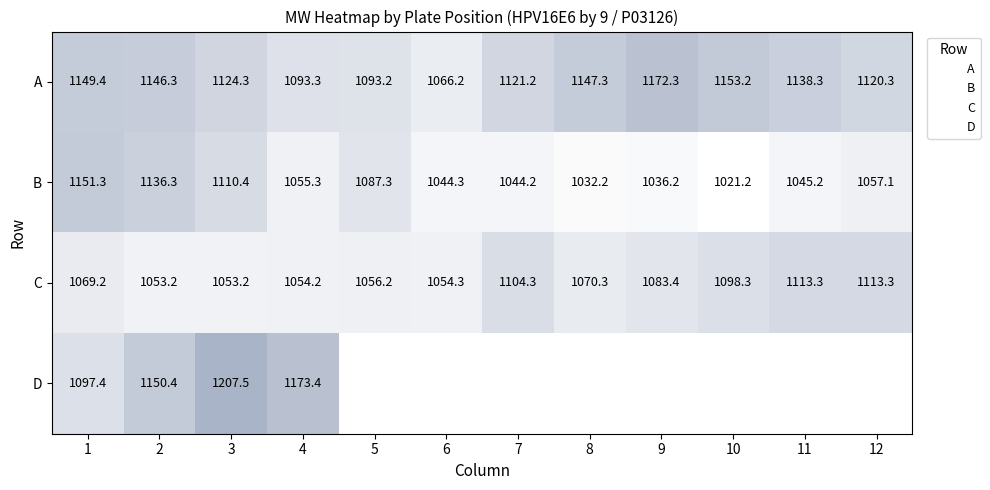

What is the lowest value of the B series?

1021.2